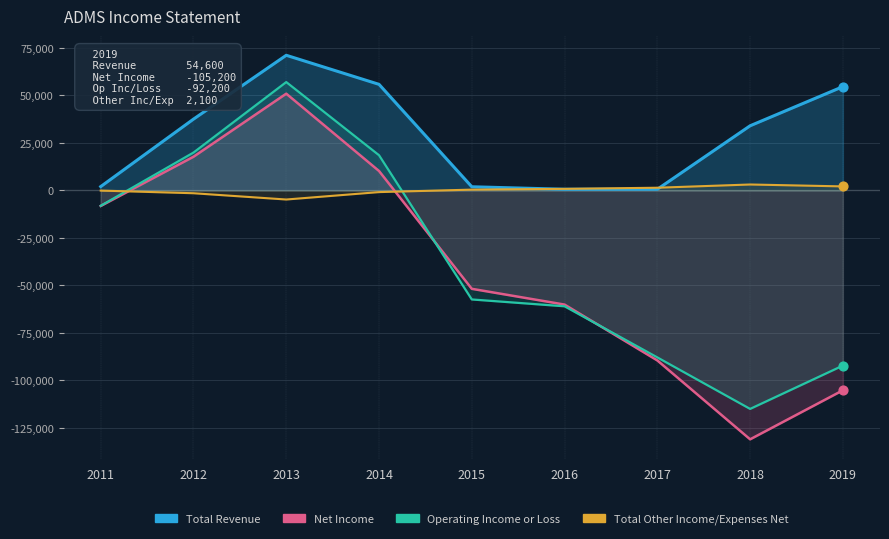

Which series contains the highest Y value?

Total Revenue